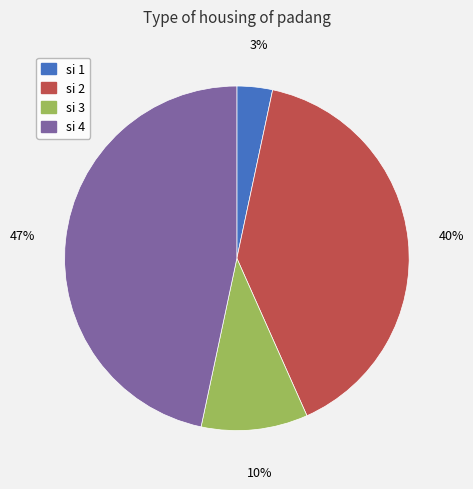

True or false: si 3 accounts for 1% of the total.

False